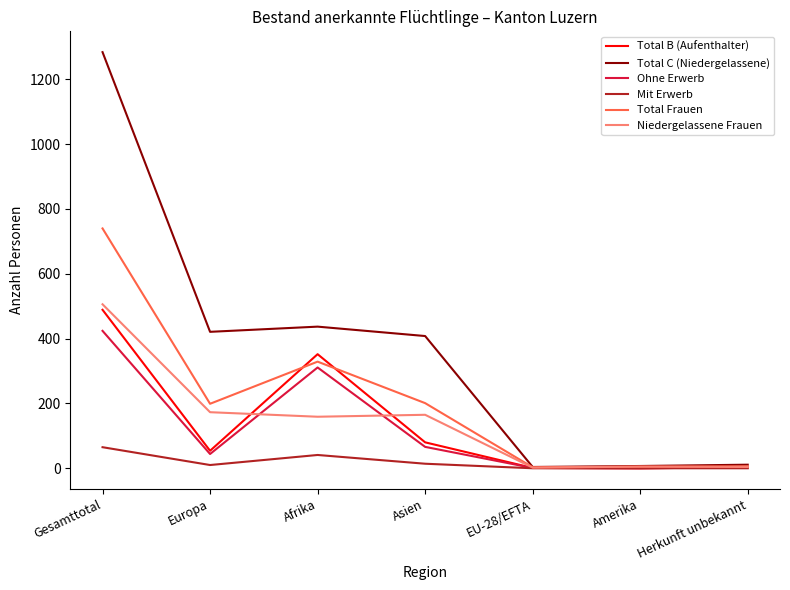

What is the maximum value for Total Frauen?

740